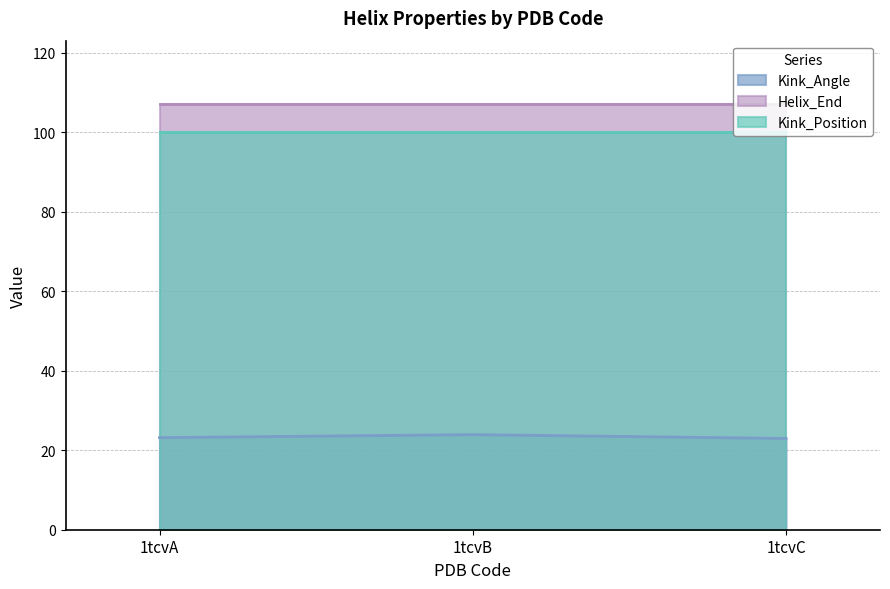

How many categories are shown in the chart?

3